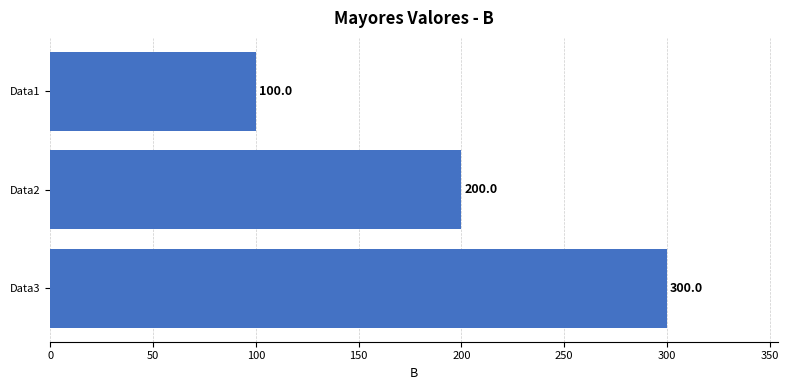

Which has a higher value, Data2 or Data3?

Data3